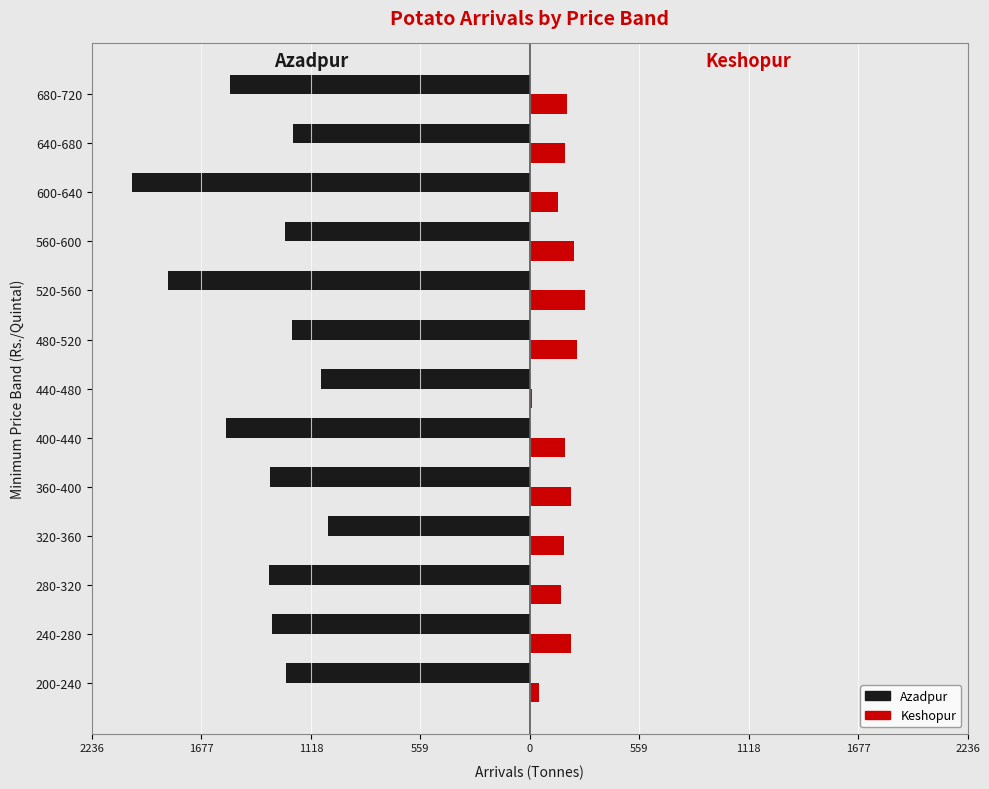

What are all the series names shown in the legend?

Azadpur, Keshopur